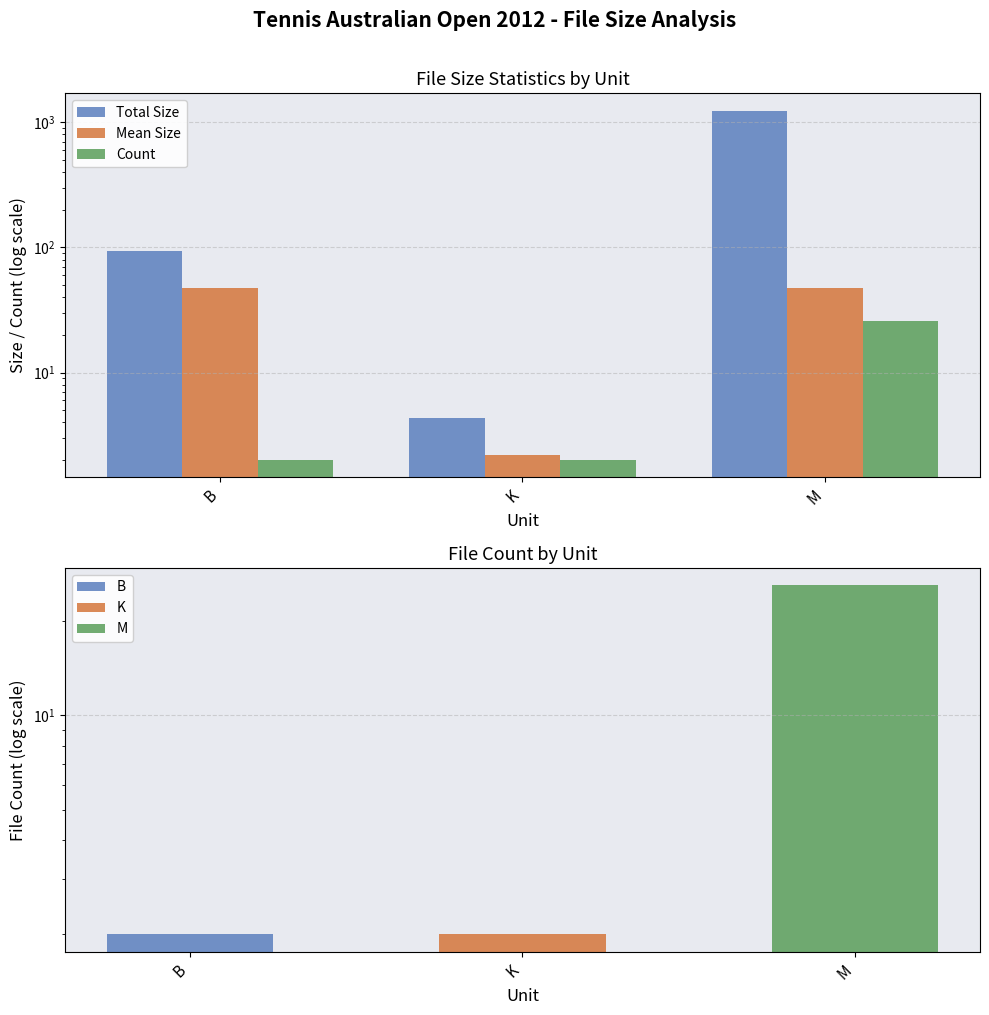

Which series has the largest total across all categories?

Total Size